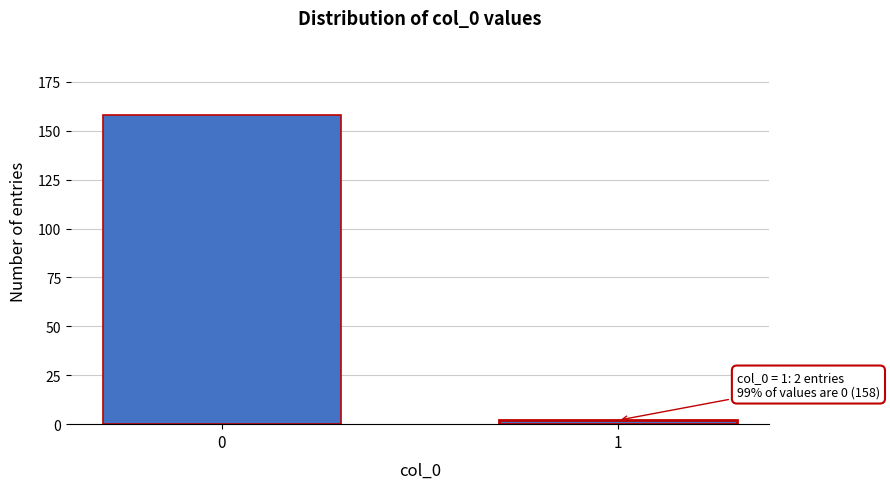

Reading left to right, transcribe all the data shown in this chart.

0=158	1=2